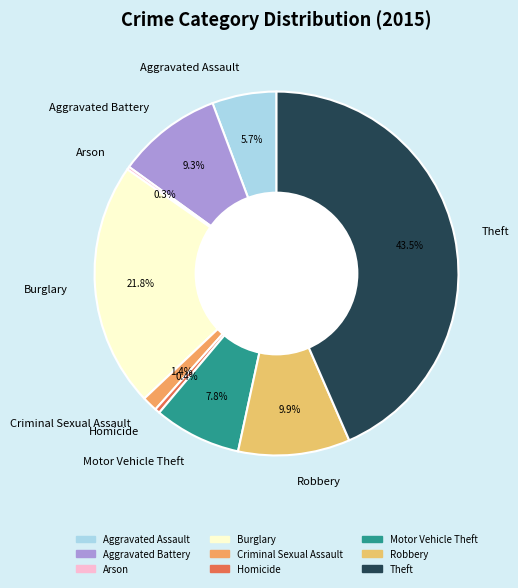

Is there any slice that represents more than half of the pie?

No